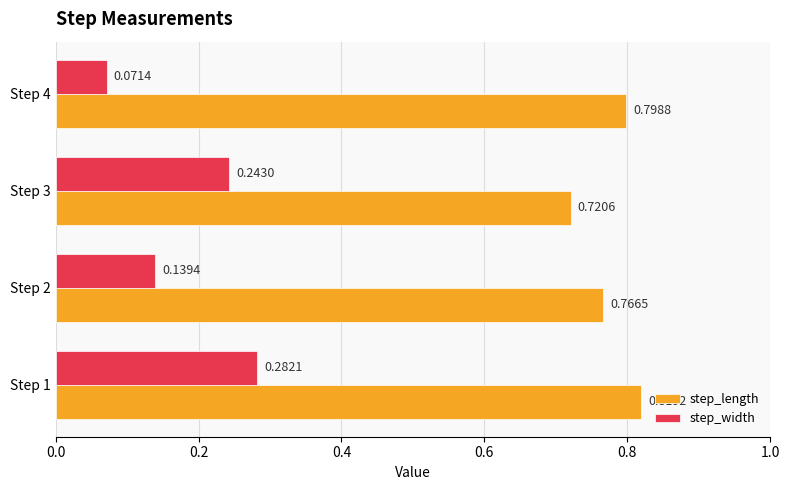

Count the number of data series in this chart.

2